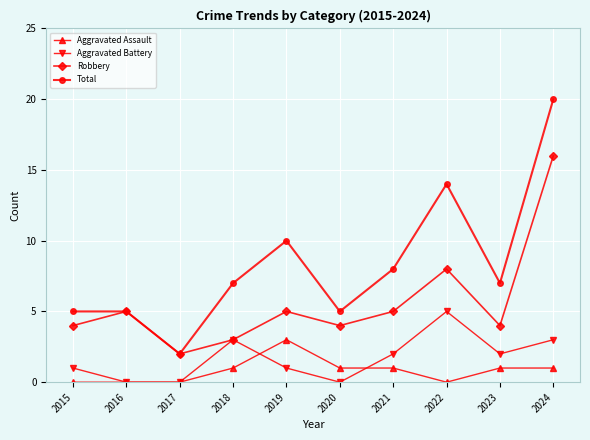

Which series changed the most between 2019 and 2024?

Robbery